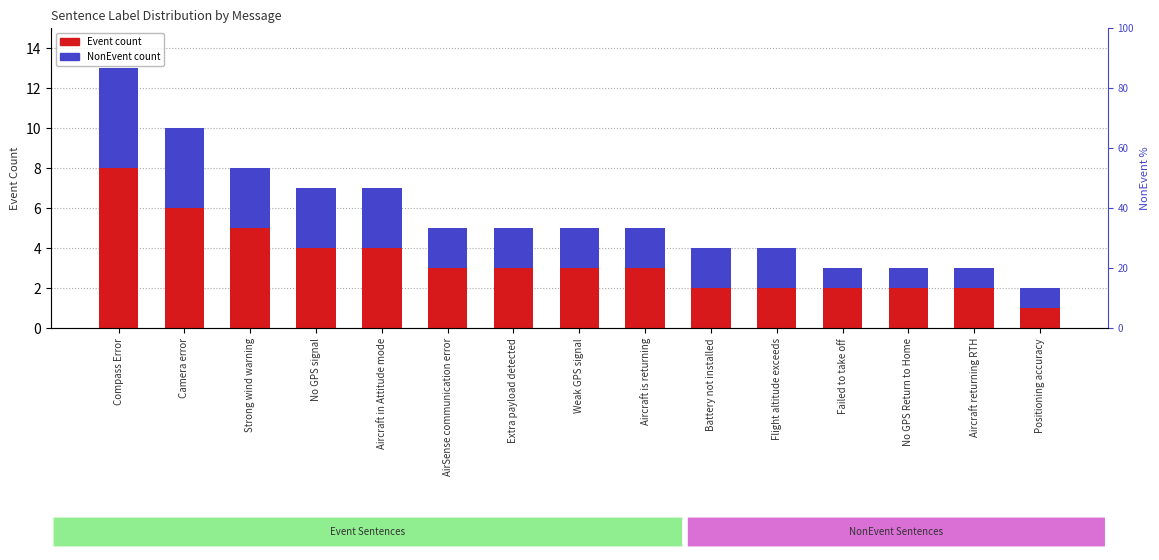

Which series has the largest range (max minus min)?

NonEvent %